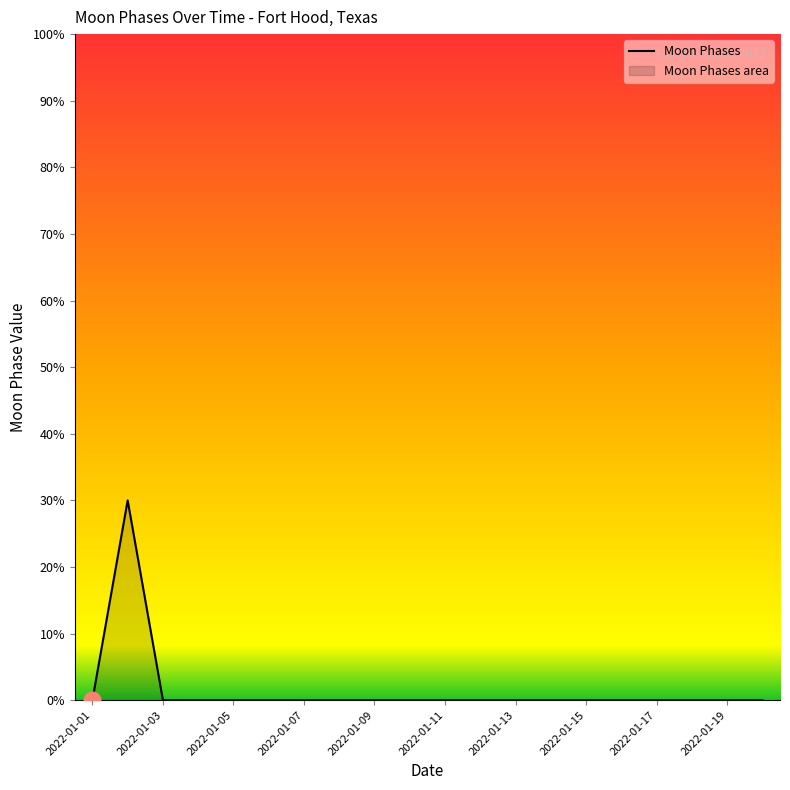

The chart shows a value of 0 at 2022-01-05. True or false?

True